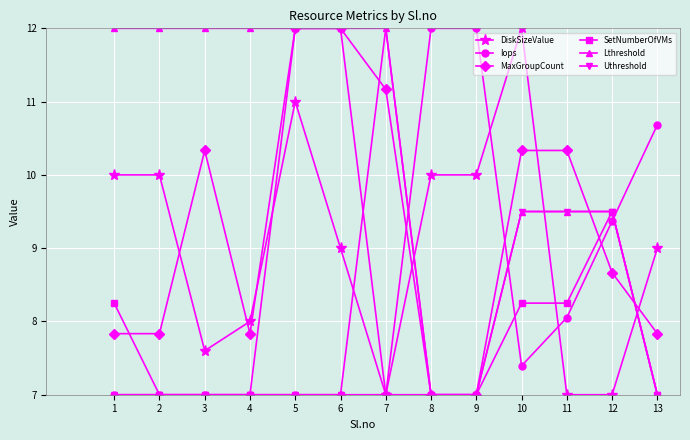

Count the number of categories in the chart.

13